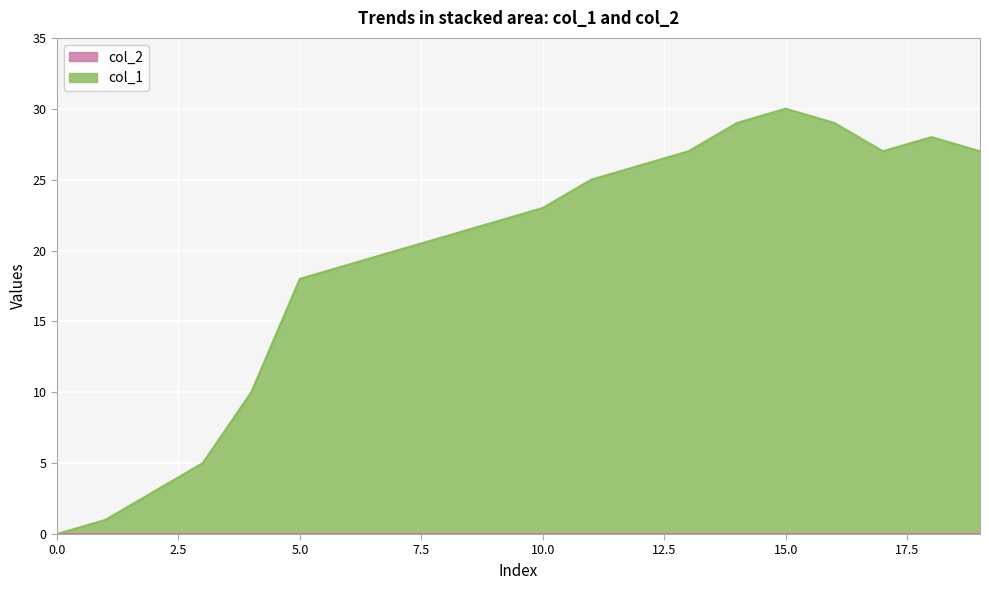

How many series are shown in this chart?

2